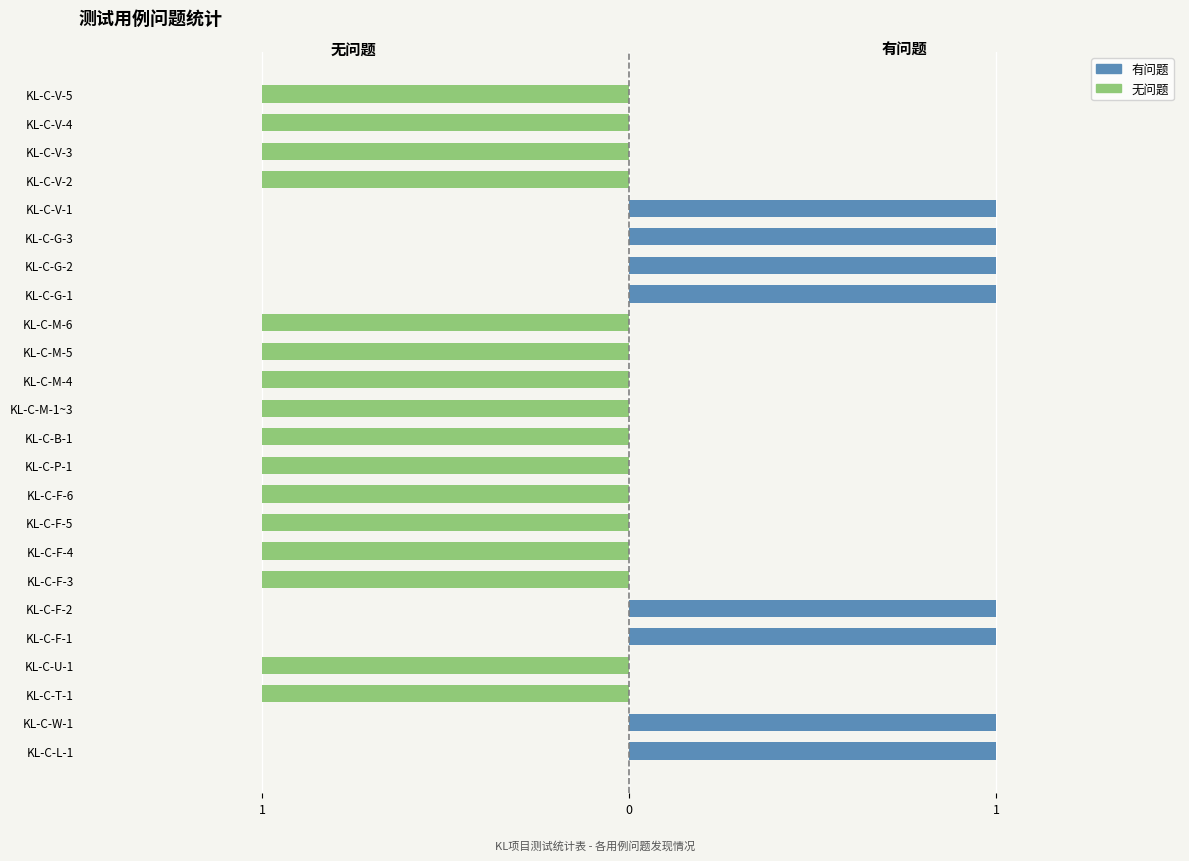

Are the bars horizontal?

Yes